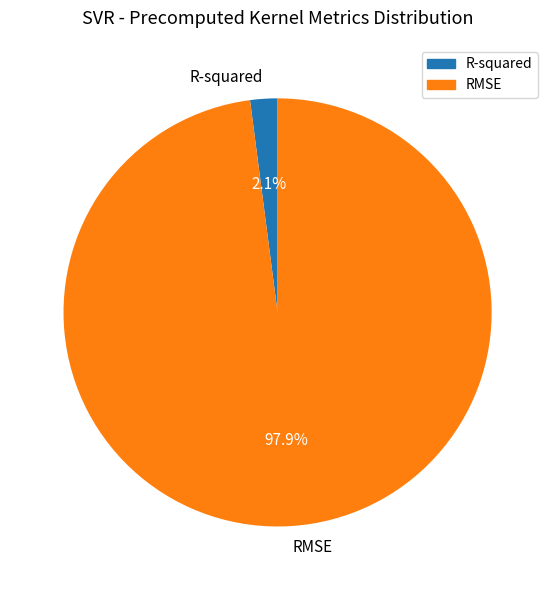

Is the sum of R-squared and RMSE greater than half?

Yes